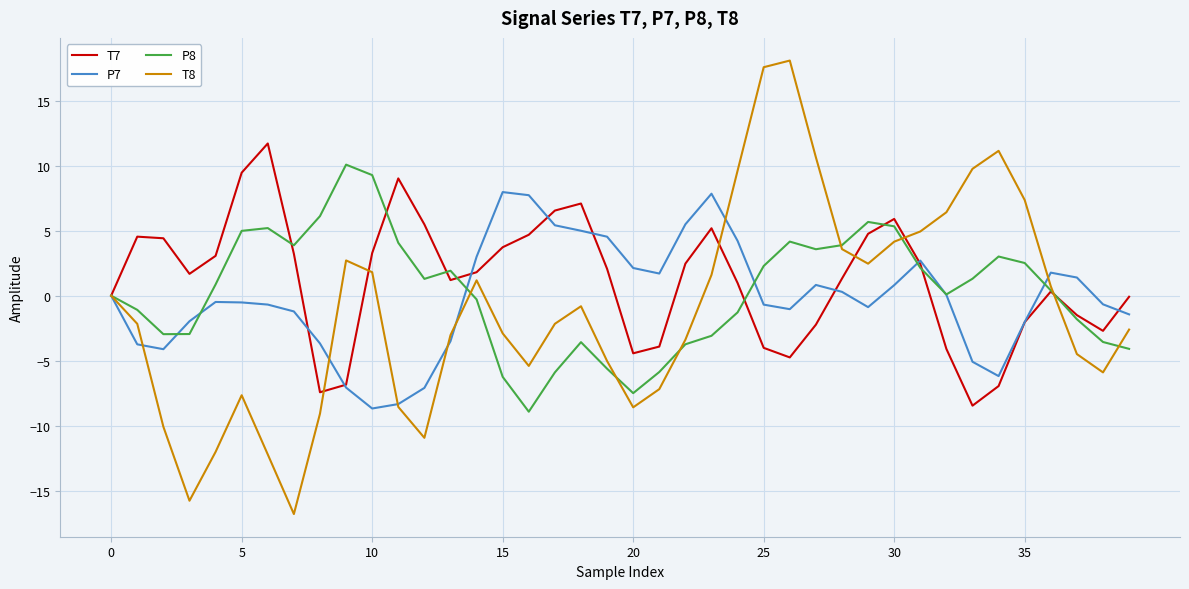

What is the greatest value displayed?

18.1